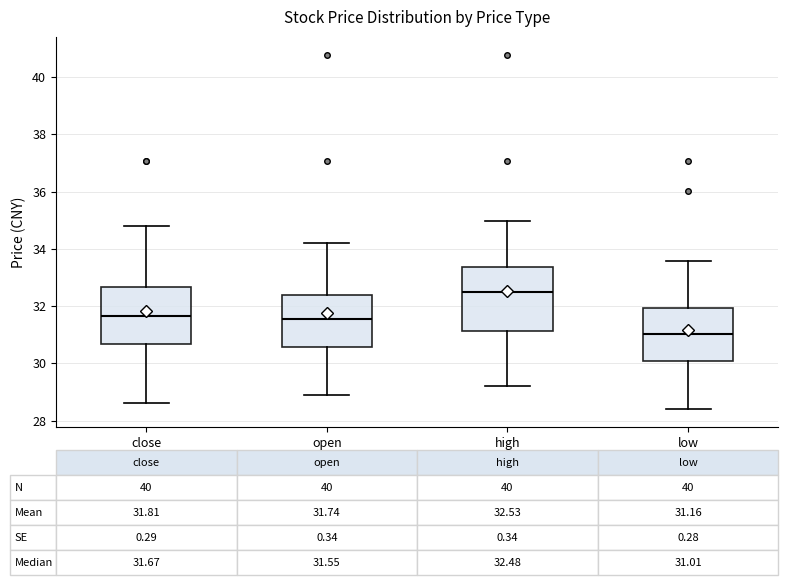

Which box is the tallest, from its lower edge to its upper edge?

high